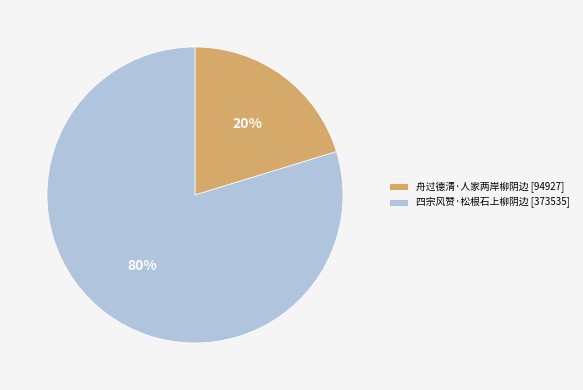

Is there a majority slice in this chart?

Yes